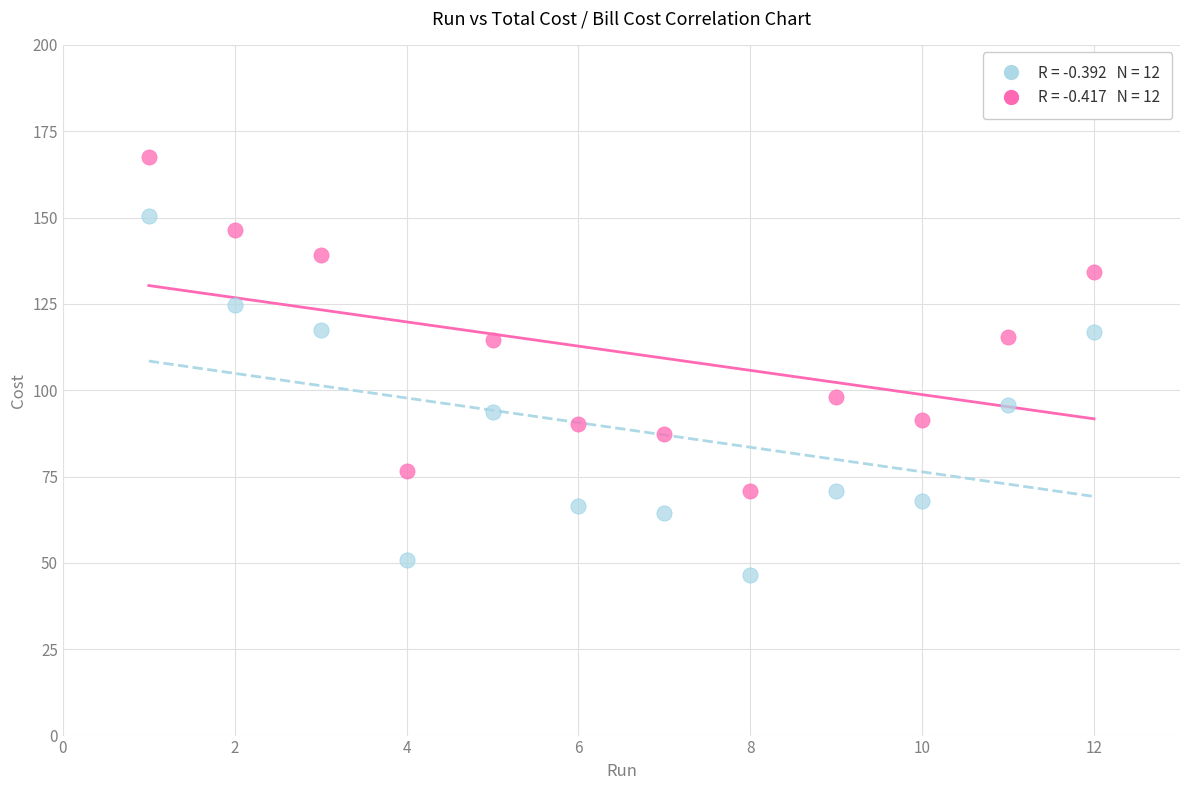

Across all data points, what is the range of Y values (max minus min)?

121.0